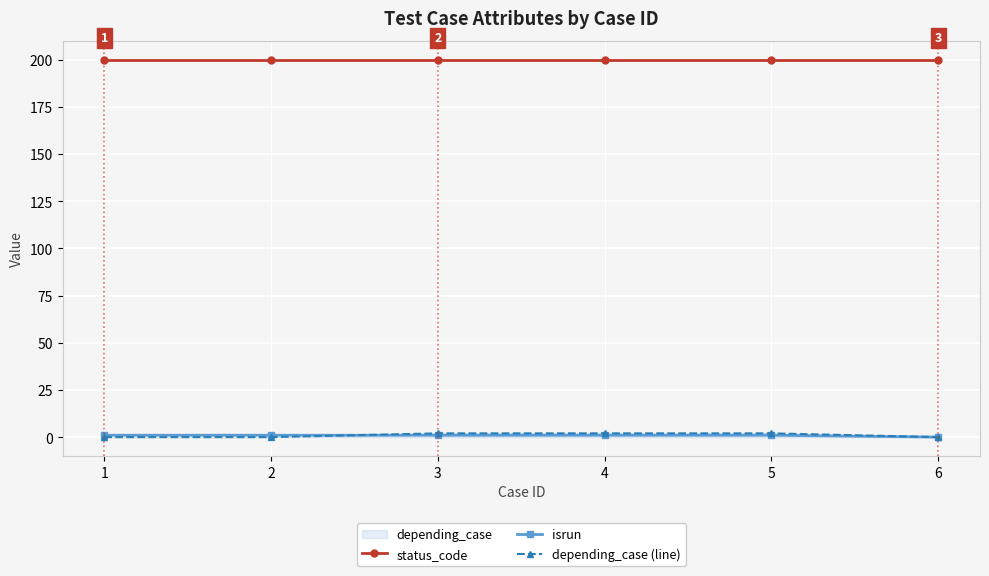

How many lines are shown in the chart?

3